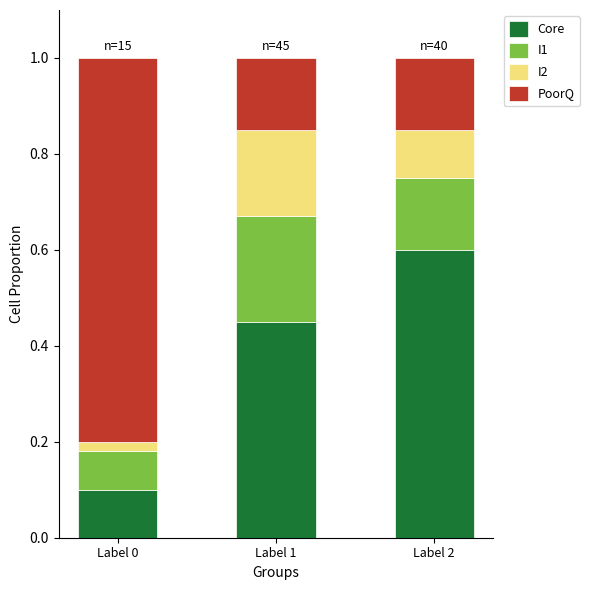

Count the Core values in the range 0 to 1.

3